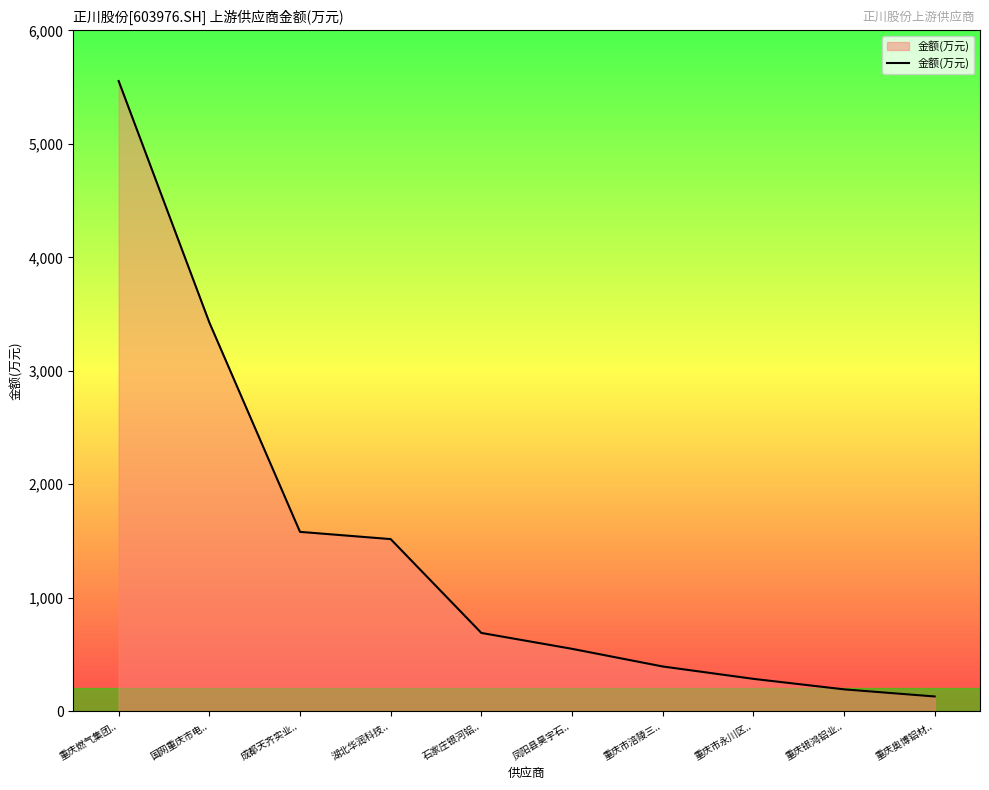

Count the number of data series in this chart.

1